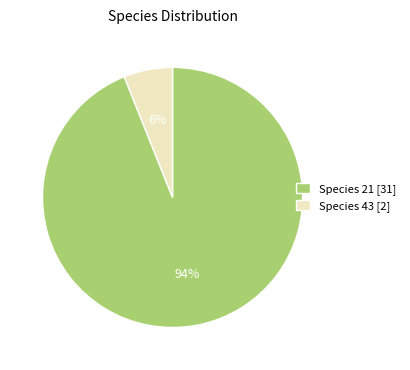

To the nearest percent, what percentage of the pie is Species 21 [31]?

94%